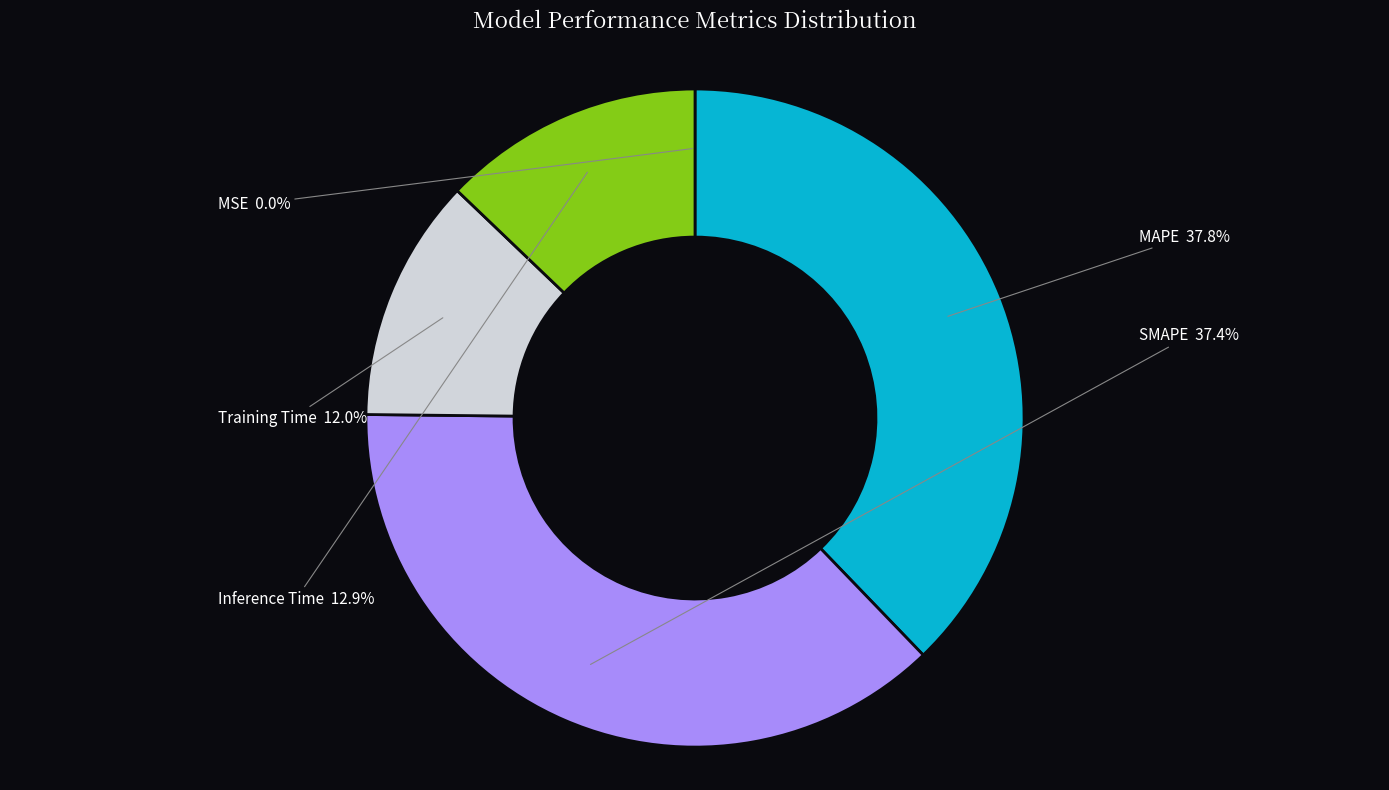

Does any single category account for the majority?

No